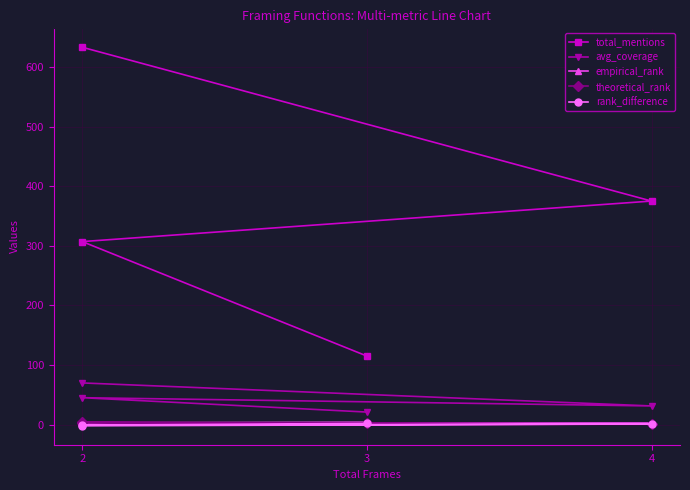

Between 2 and 4, which series saw the biggest shift?

total_mentions